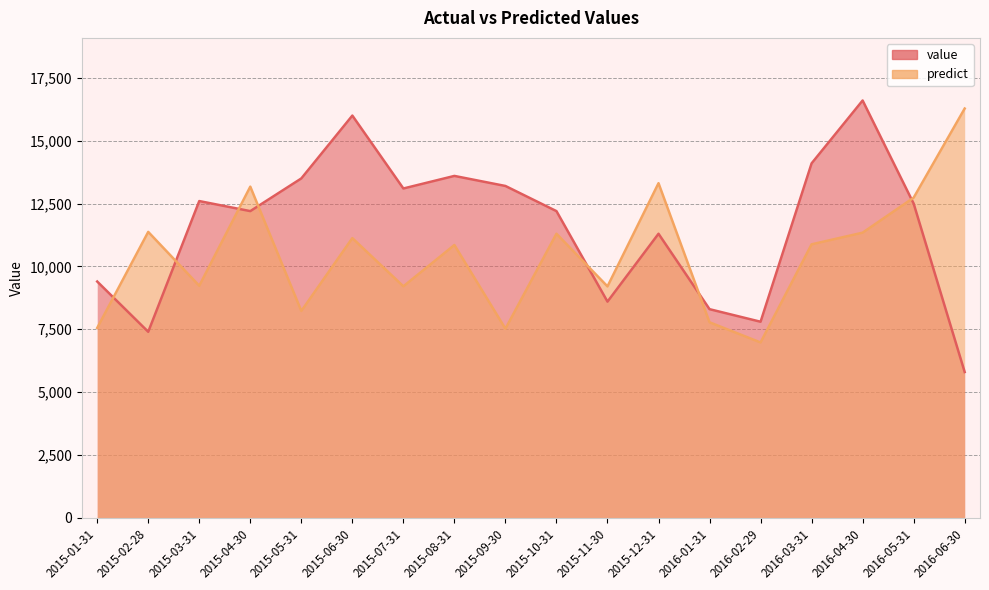

The value series shows 9400.0 at 2015-01-31. True or false?

True